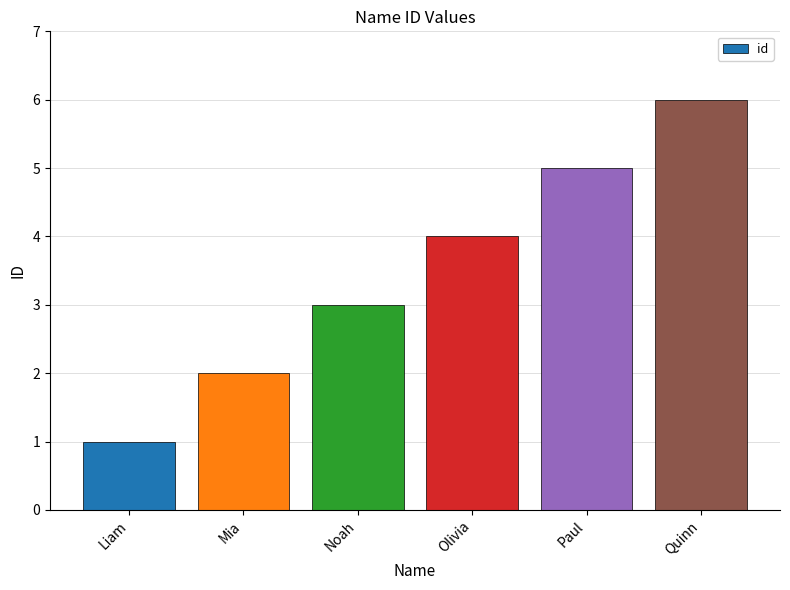

List the labels in order of value, largest first.

Quinn, Paul, Olivia, Noah, Mia, Liam